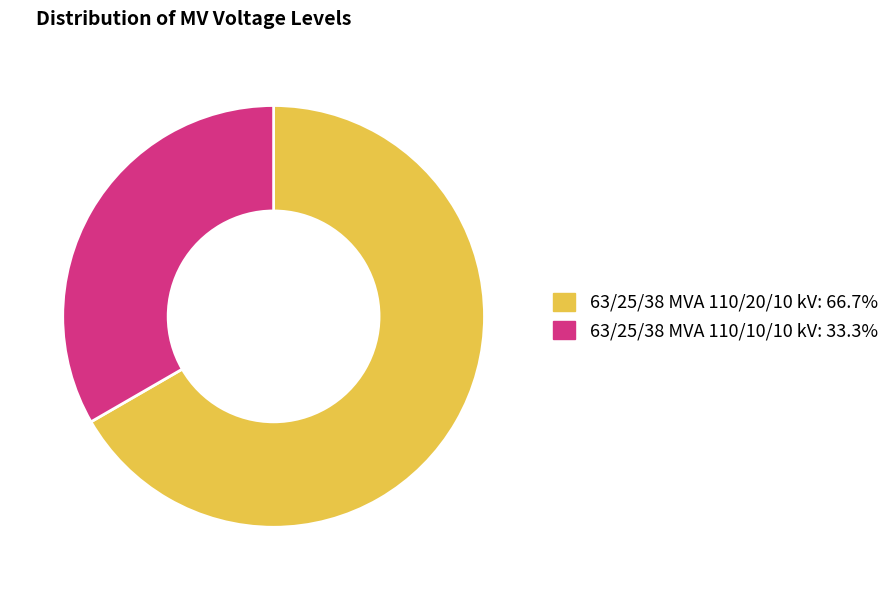

Rank the categories by value from highest to lowest.

63/25/38 MVA 110/20/10 kV, 63/25/38 MVA 110/10/10 kV